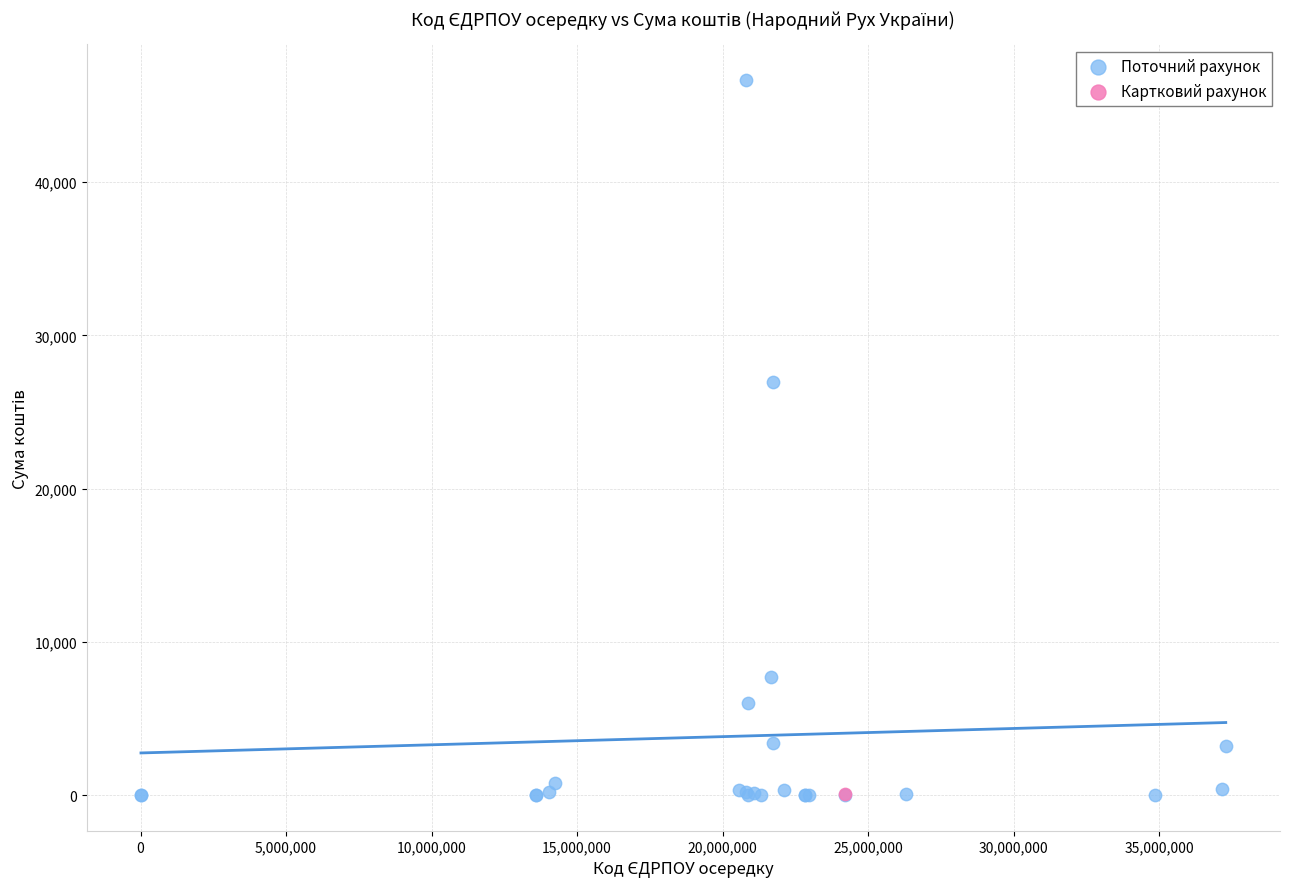

What are all the series names shown in the legend?

Поточний рахунок, Картковий рахунок